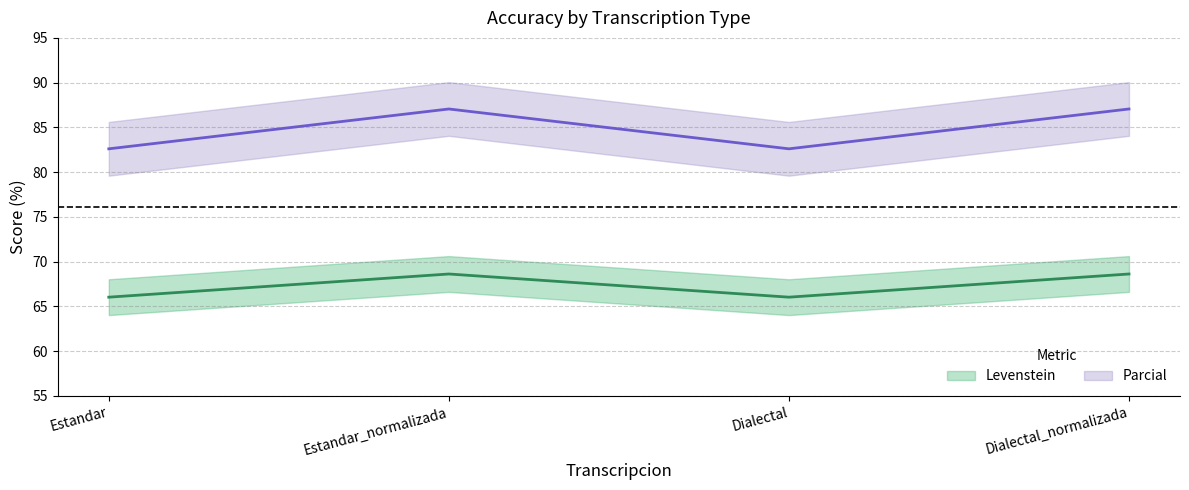

What is the label of the 4th point from the left?

Dialectal_normalizada